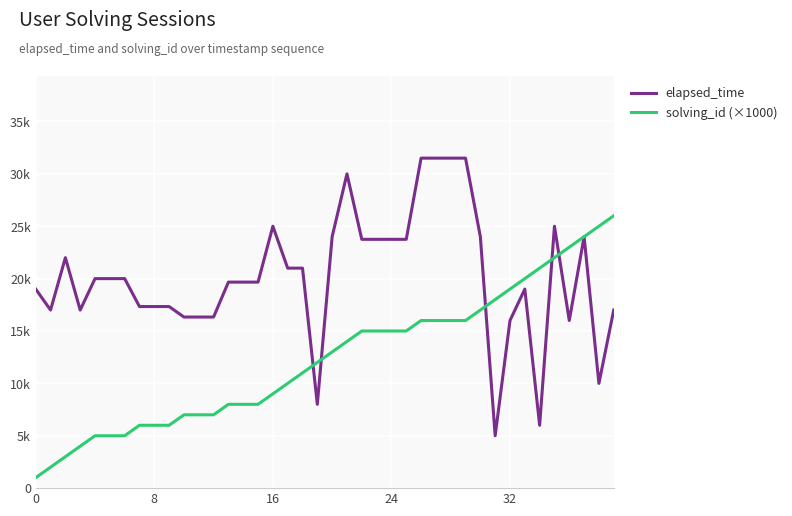

Is this an area chart (filled region under the line)?

No